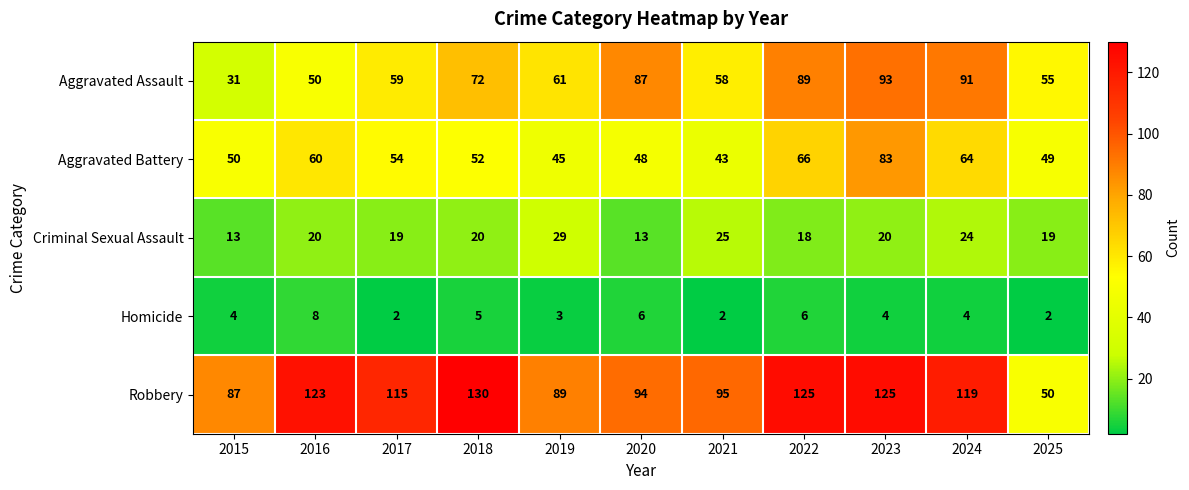

What is the average value of the Criminal Sexual Assault series?

20